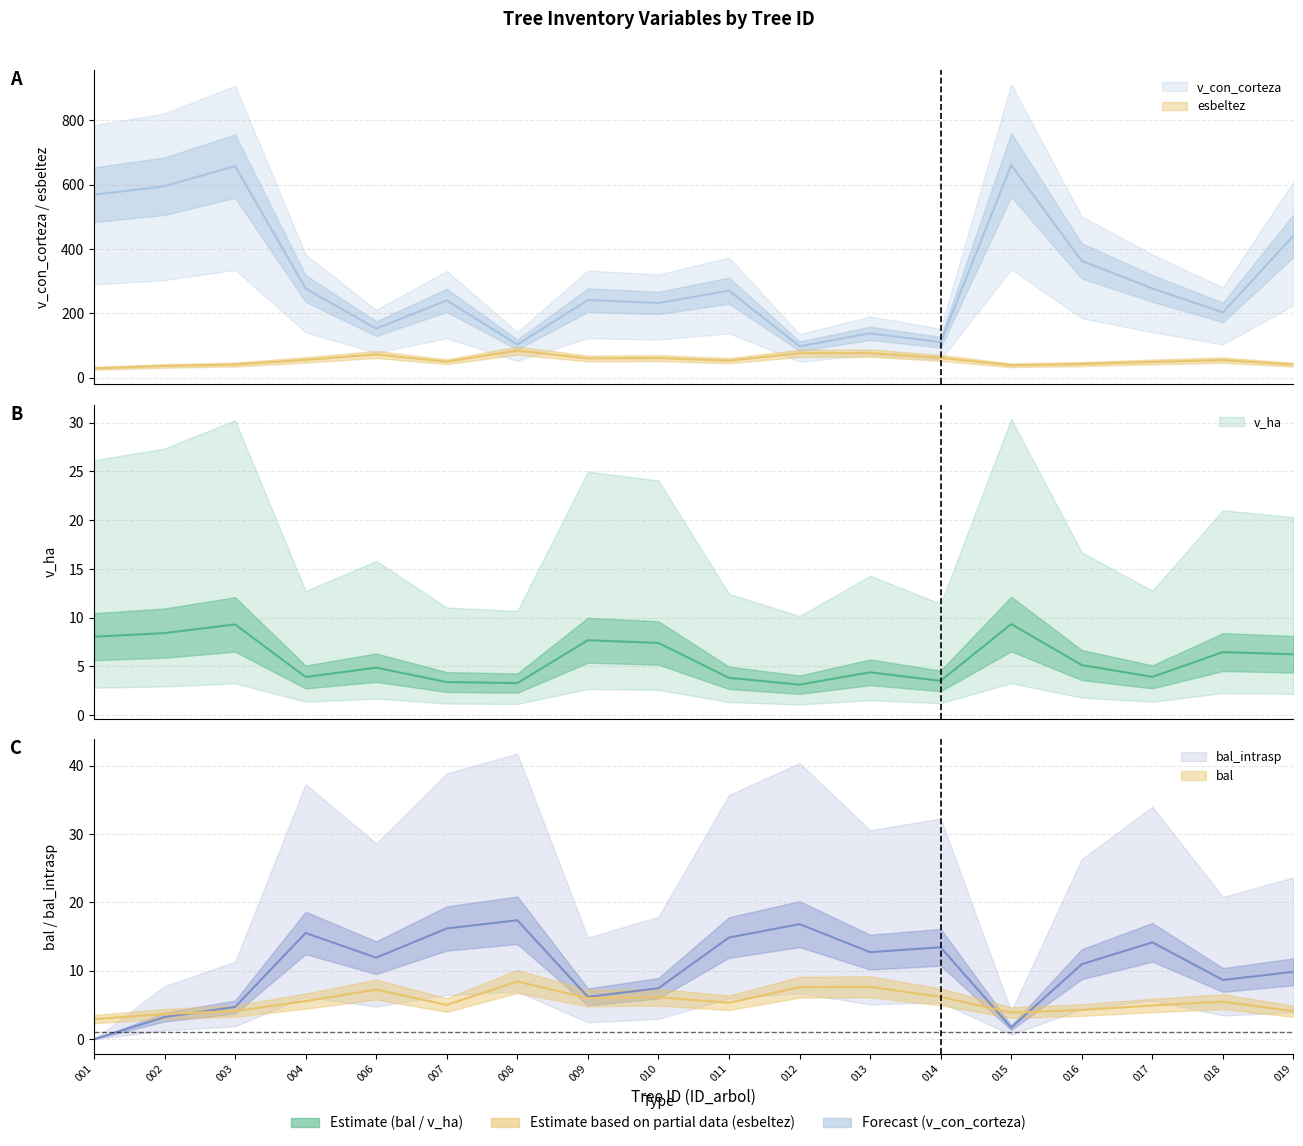

At how many categories does at least one series exceed 96?

18